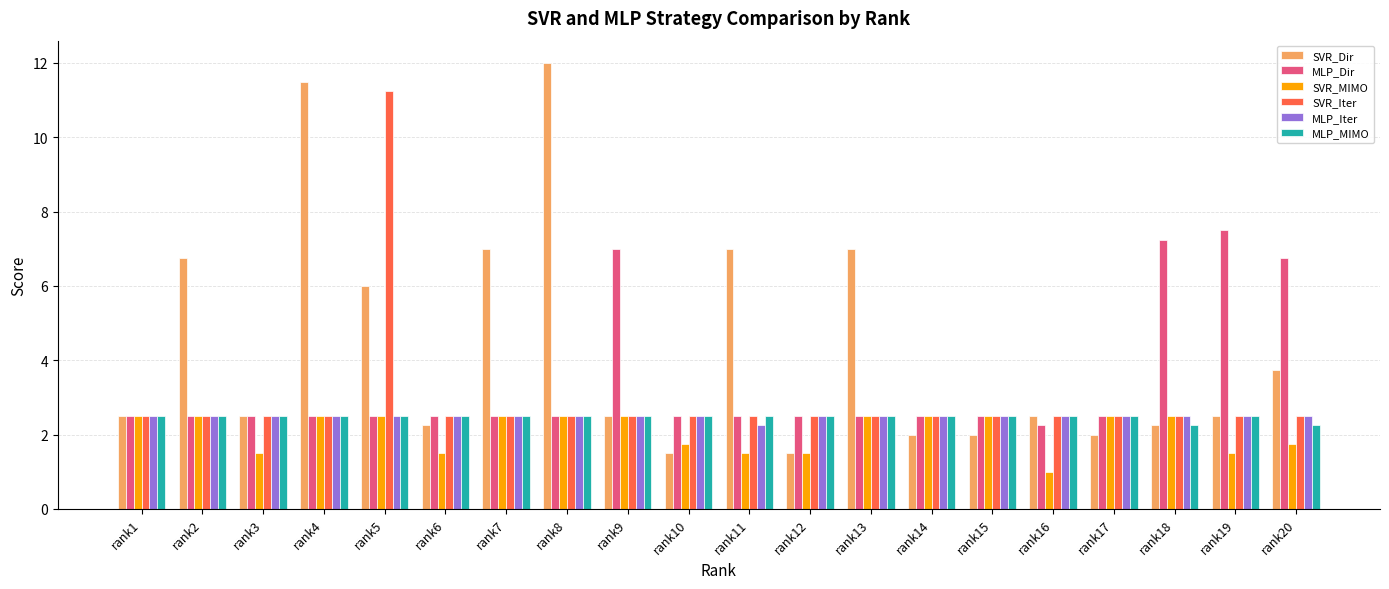

What is the greatest value displayed?

12.0